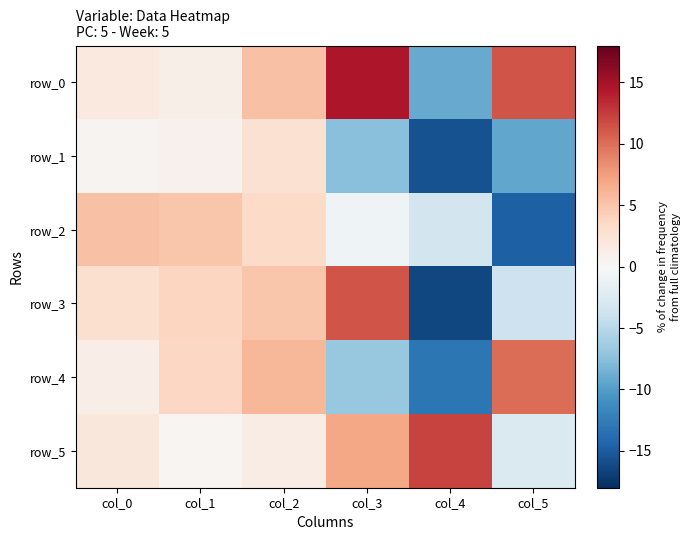

True or false: row_1 has a value of -24.0 at col_4.

False